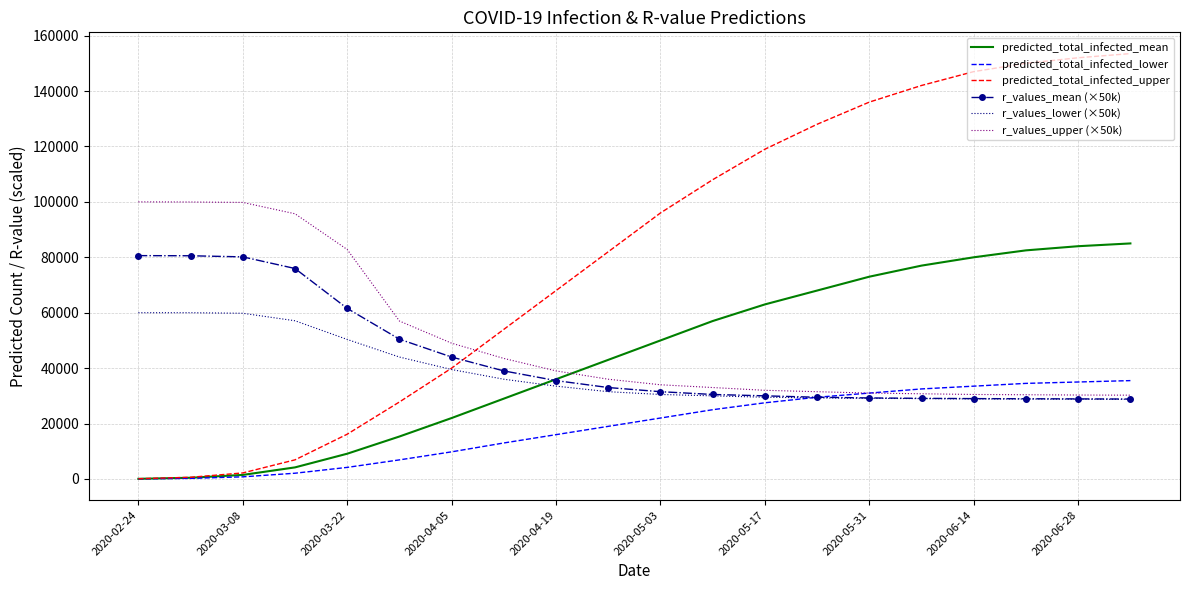

Which series has the widest spread of values?

predicted_total_infected_upper